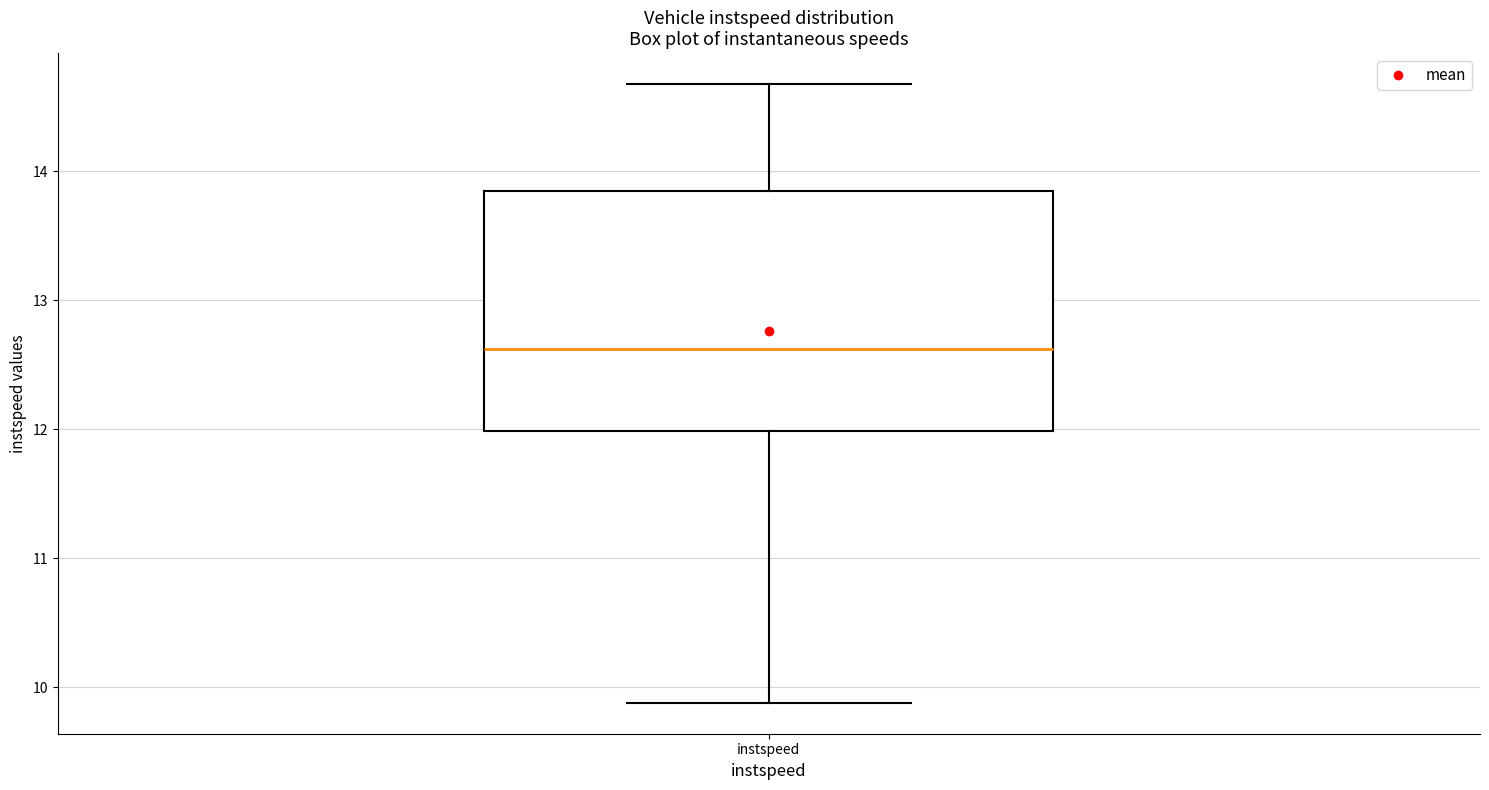

Transcribe this box plot: give where the median line is, the range the box spans, and where the two whiskers end, as read against the y-axis. The values are not printed on the chart, so give them approximately, as read against the axis.

median 12.6, box 12.0 to 13.8, whiskers 9.9 to 14.7